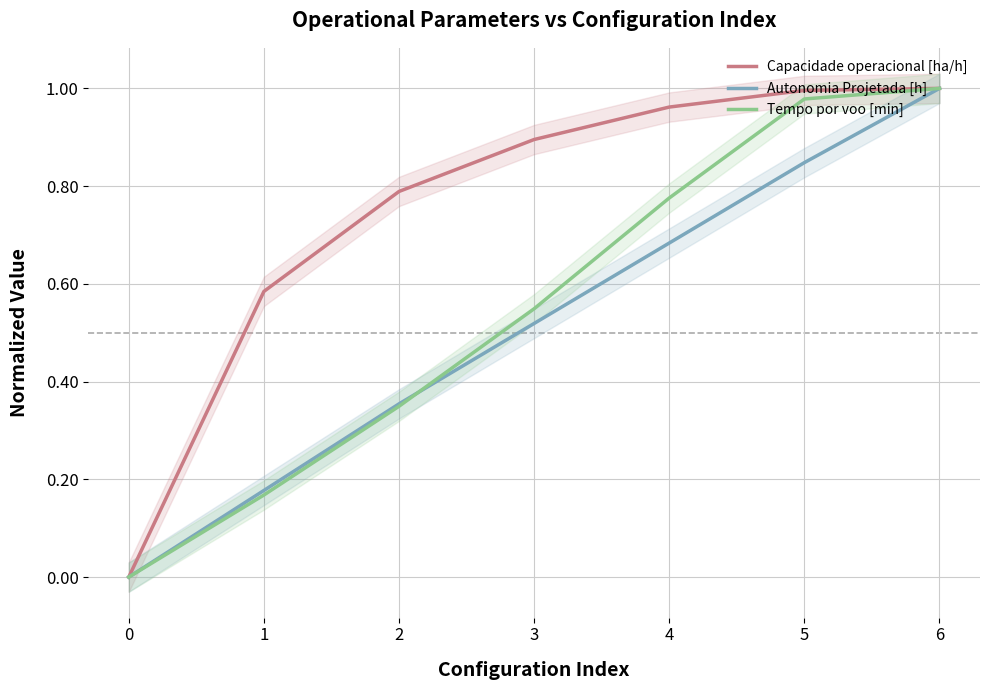

How many data points in Tempo por voo [min] are above 0?

6